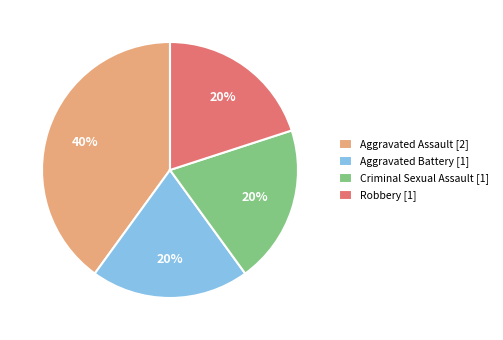

What percentage is the Aggravated Assault slice, to the nearest percent?

40%